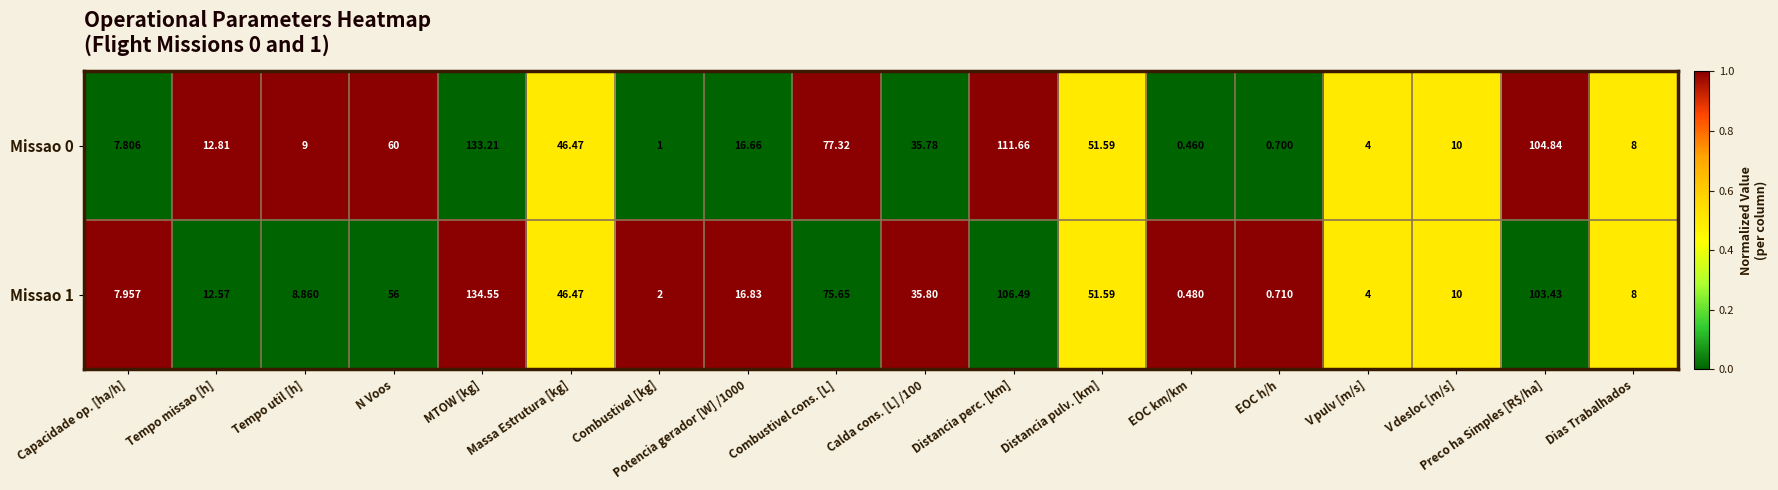

List the series in order of their overall mean, highest first.

Missao 0, Missao 1